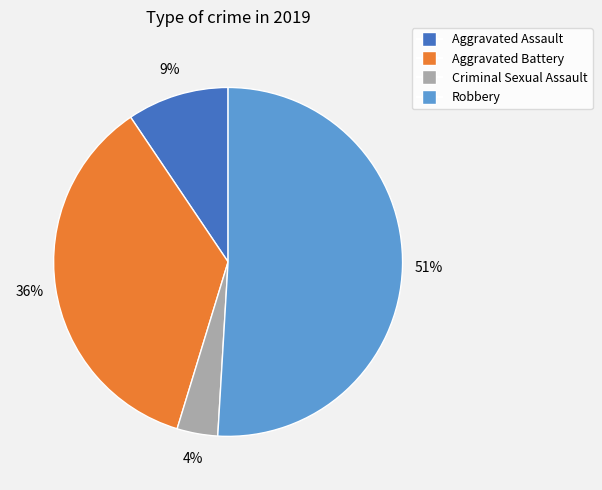

Combined, do Criminal Sexual Assault and Aggravated Battery account for over 50%?

No